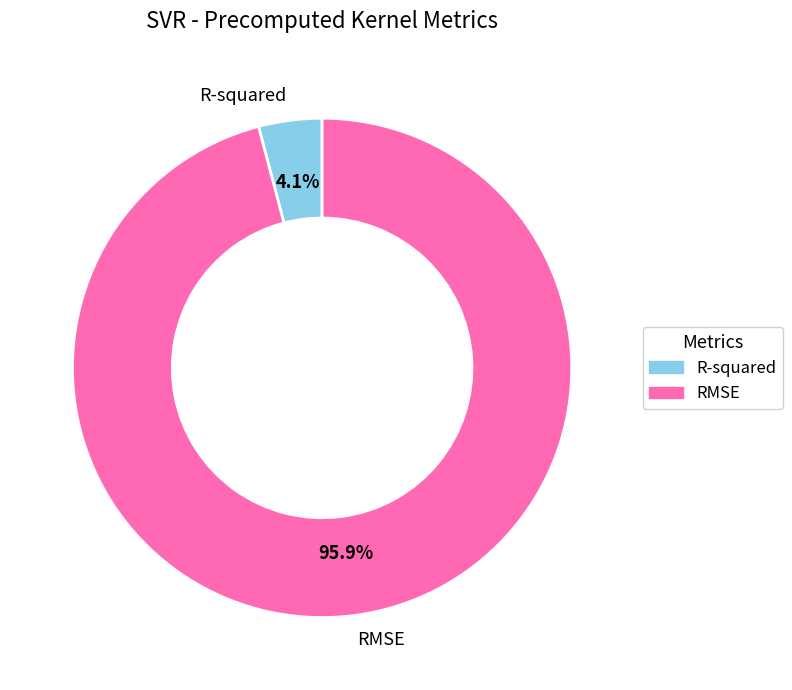

What is the majority slice?

RMSE